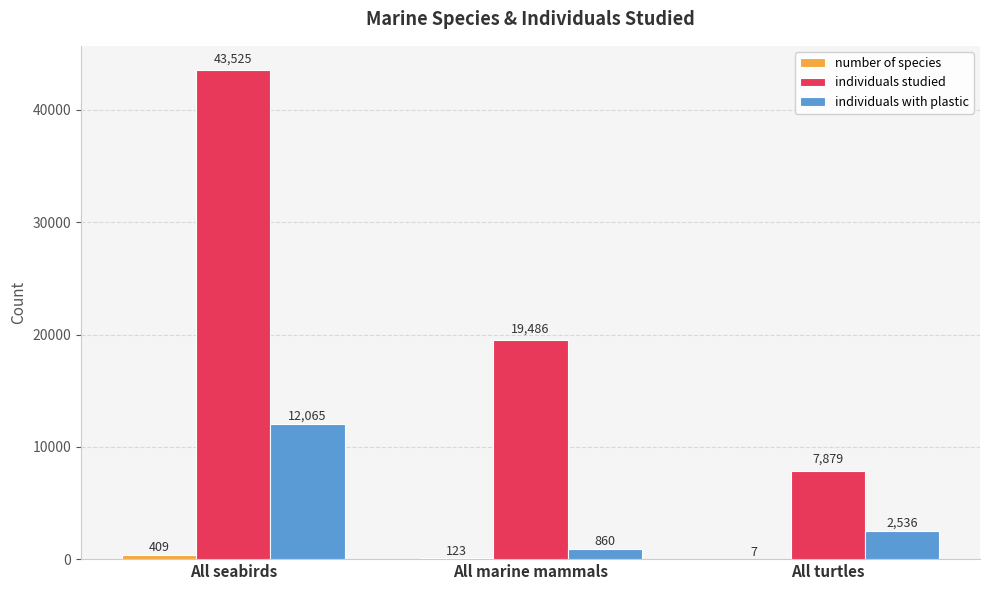

What is the total value across all series at All turtles?

10422